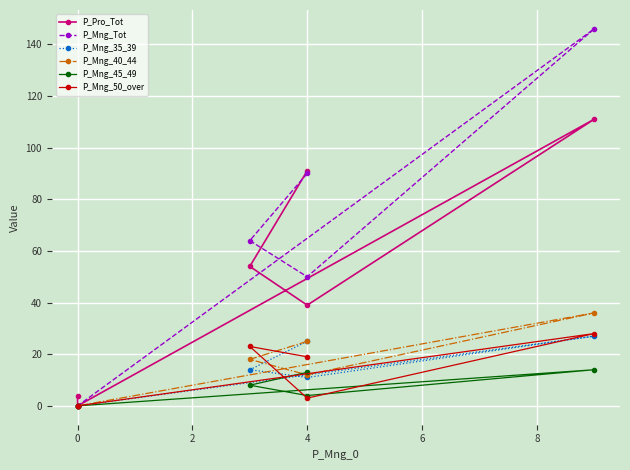

How many lines are shown in the chart?

6